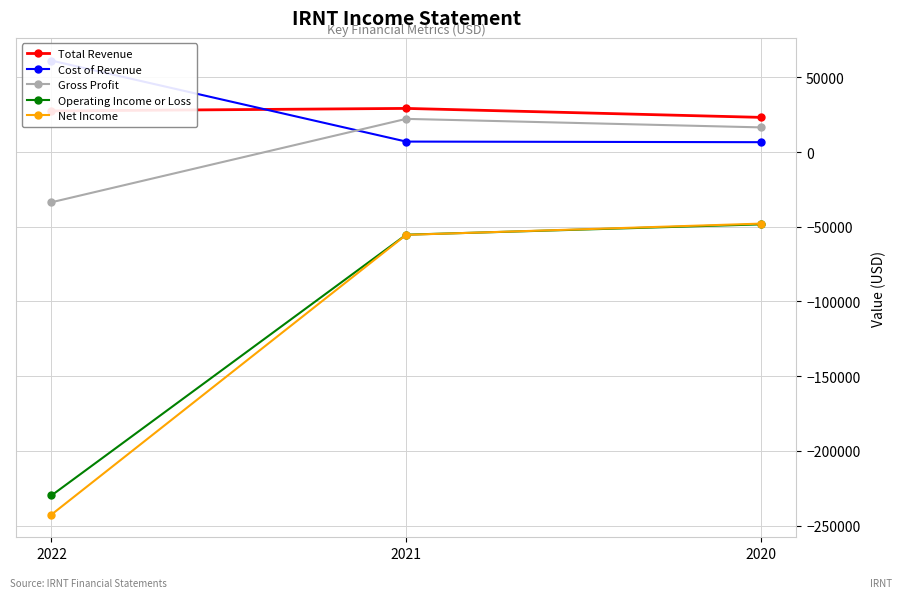

Is it true that Gross Profit equals -10978 at 2022?

False